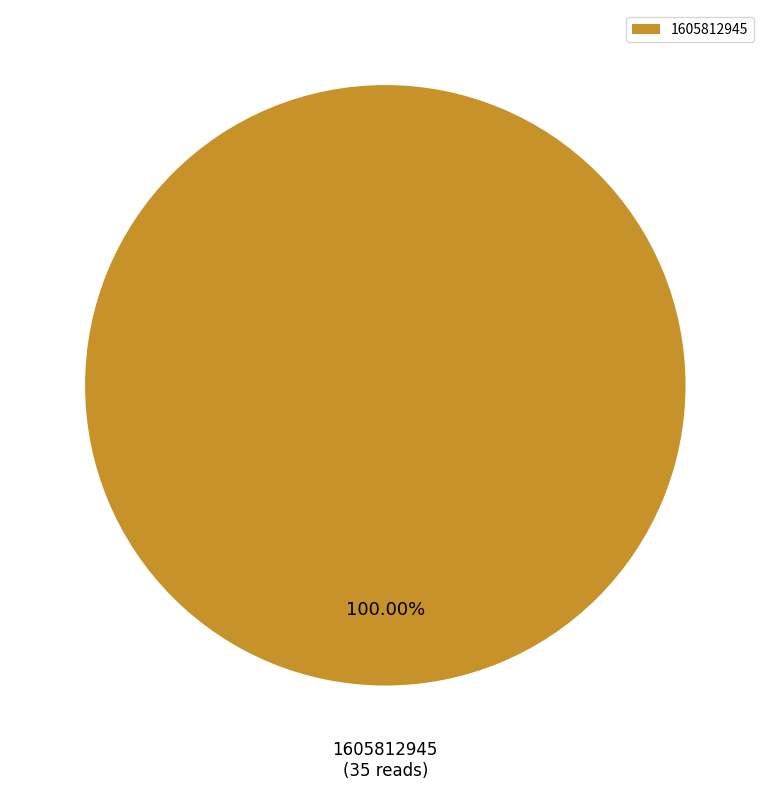

True or false: 1605812945 accounts for 100% of the total.

True